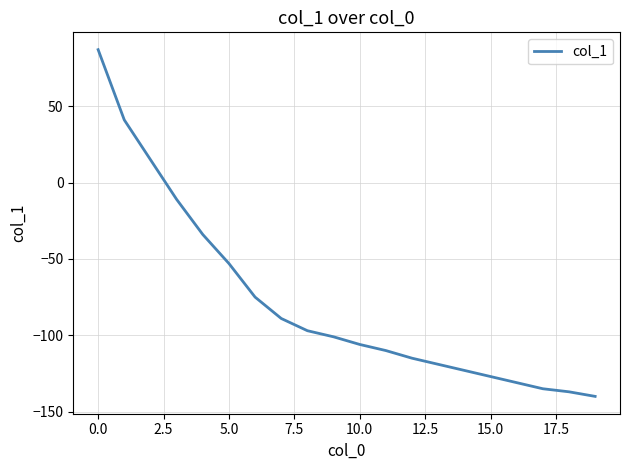

What is the maximum value shown in the chart?

87